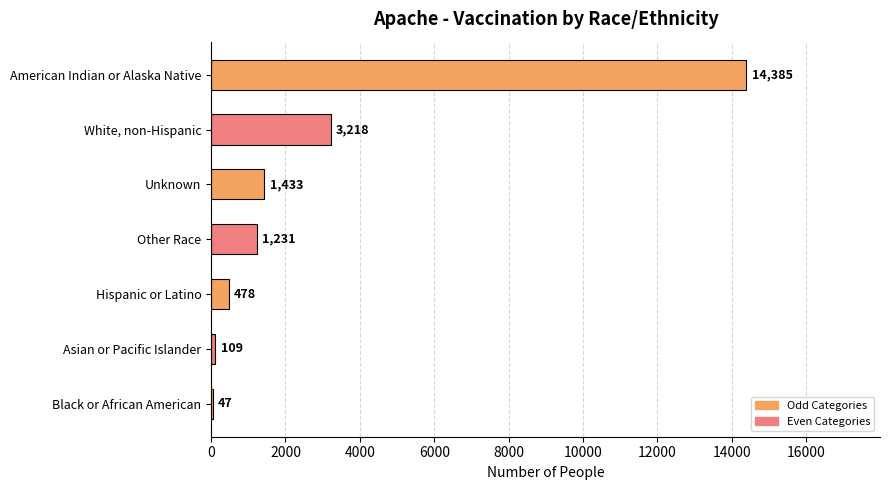

What is the sum of all values?

20901